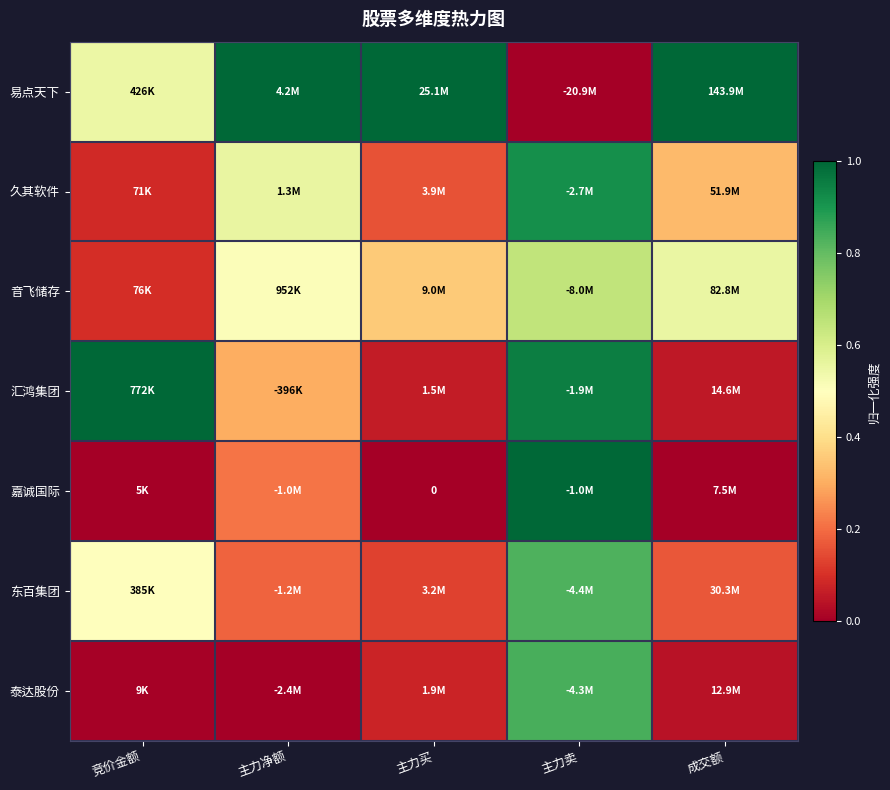

The 东百集团 series shows 0.2 at 成交额. True or false?

True